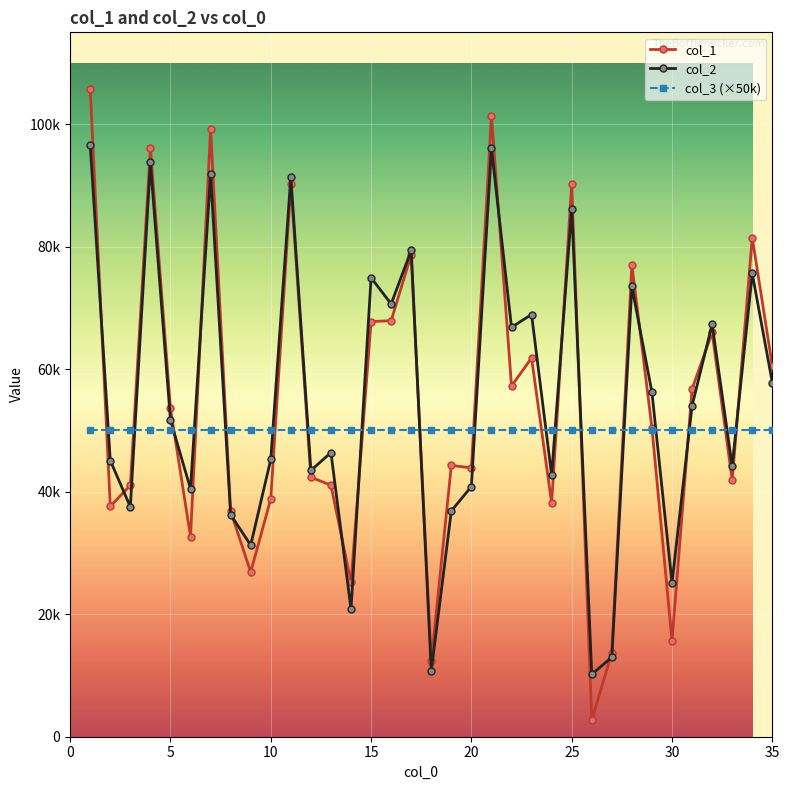

True or false: col_1 has more than 0 points higher than both neighbors.

True